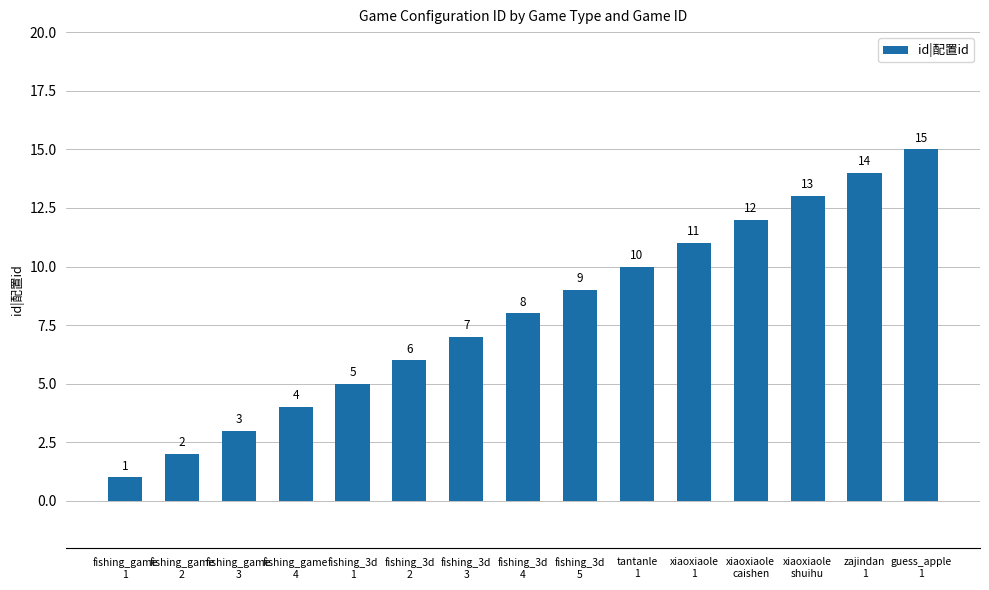

Reading right to left, list all the values displayed in this chart.

15	14	13	12	11	10	9	8	7	6	5	4	3	2	1